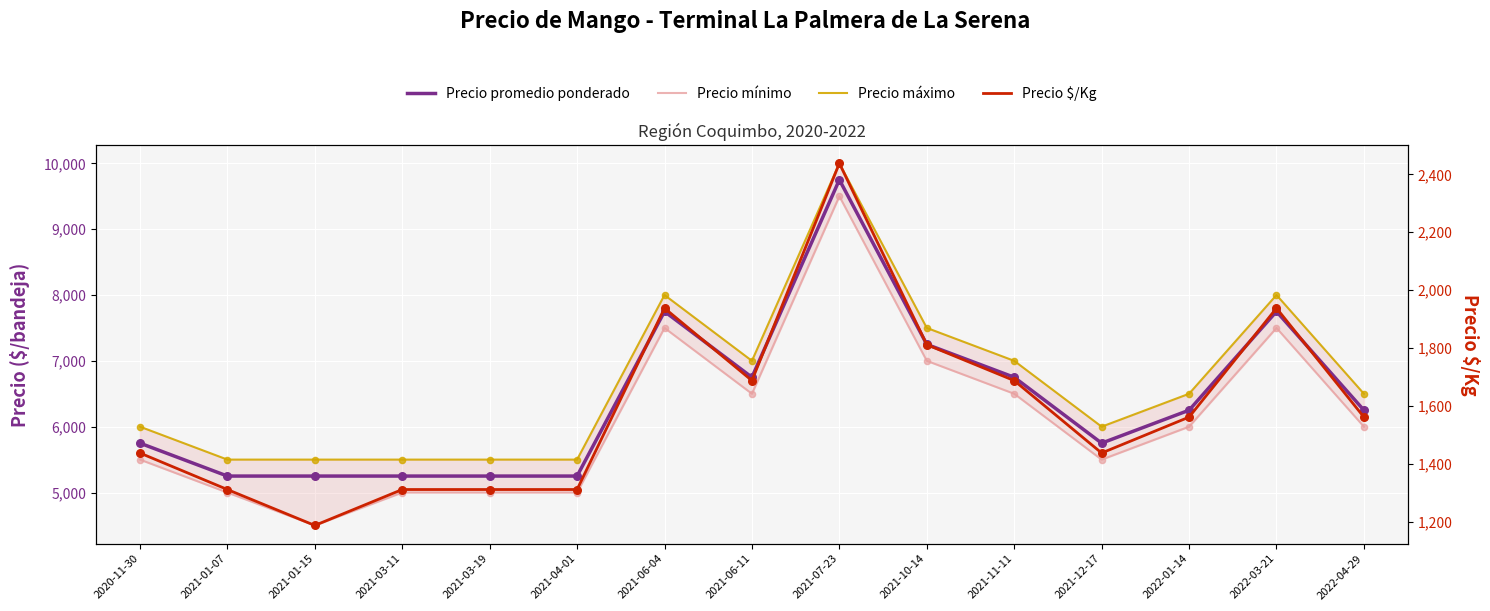

Is the value of Precio promedio ponderado at 2021-01-15 greater than the value of Precio $/Kg at 2022-03-21?

Yes